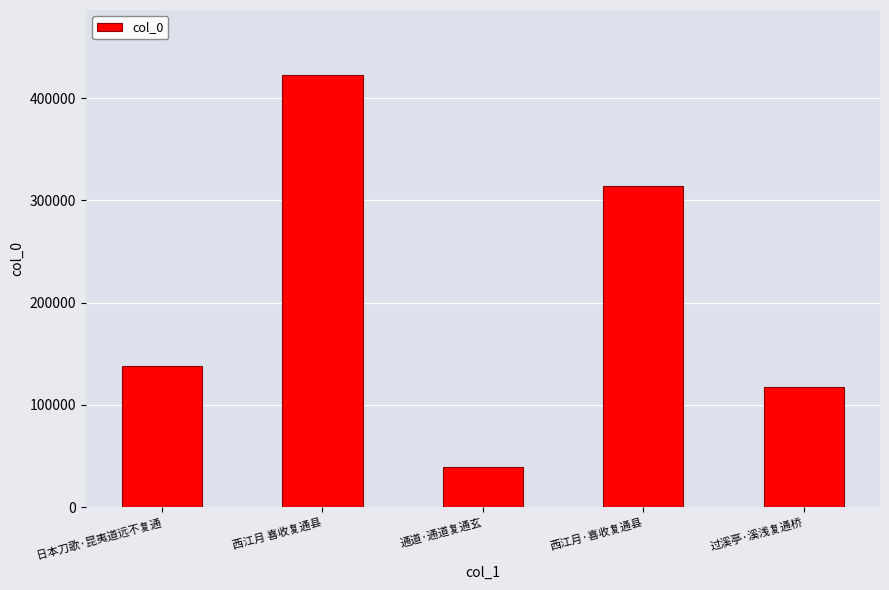

Count the number of categories in the chart.

5